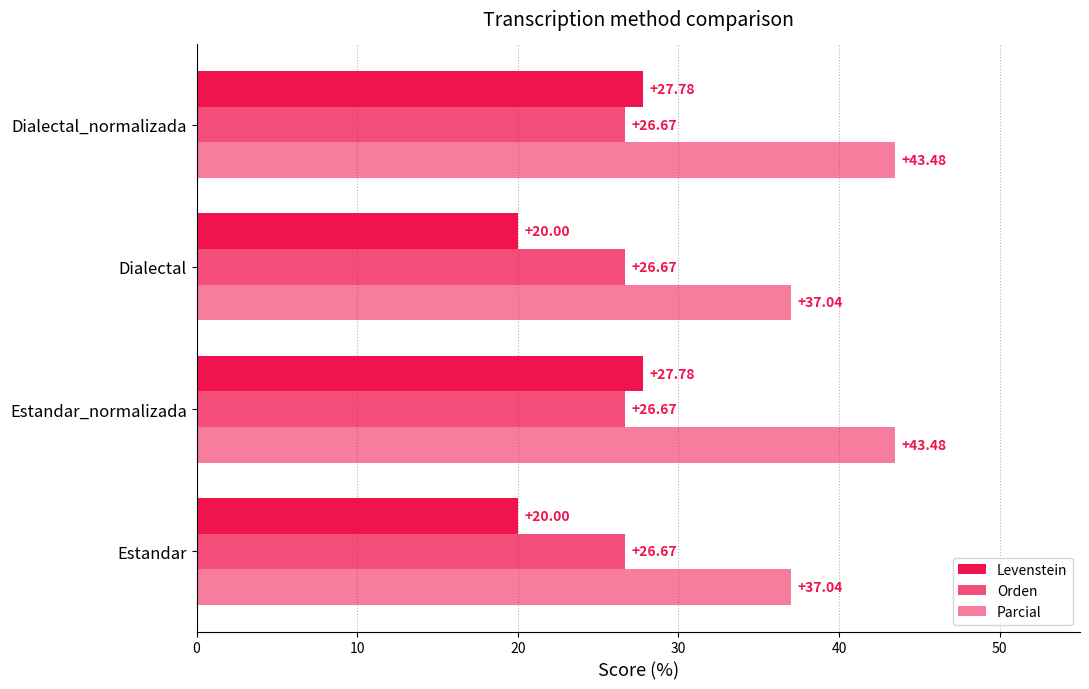

List the series in order of their peak value, lowest first.

Orden, Levenstein, Parcial